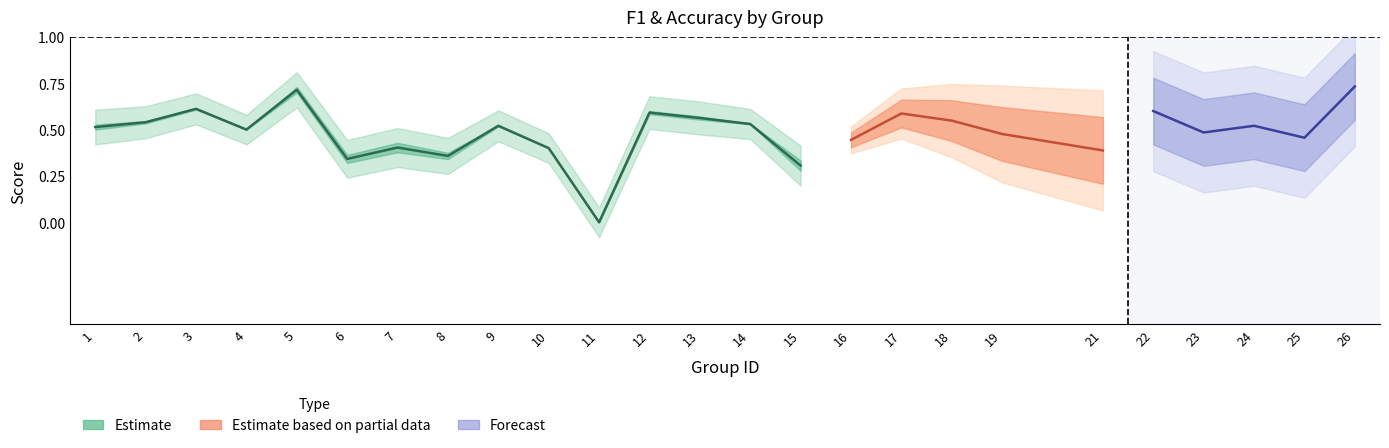

What is the difference between the maximum and second lowest values in the accuracy series?

0.4